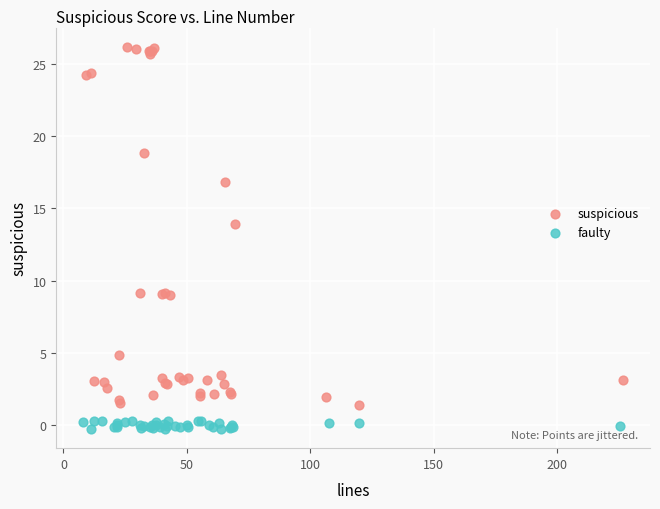

Which series contains the highest Y value?

suspicious